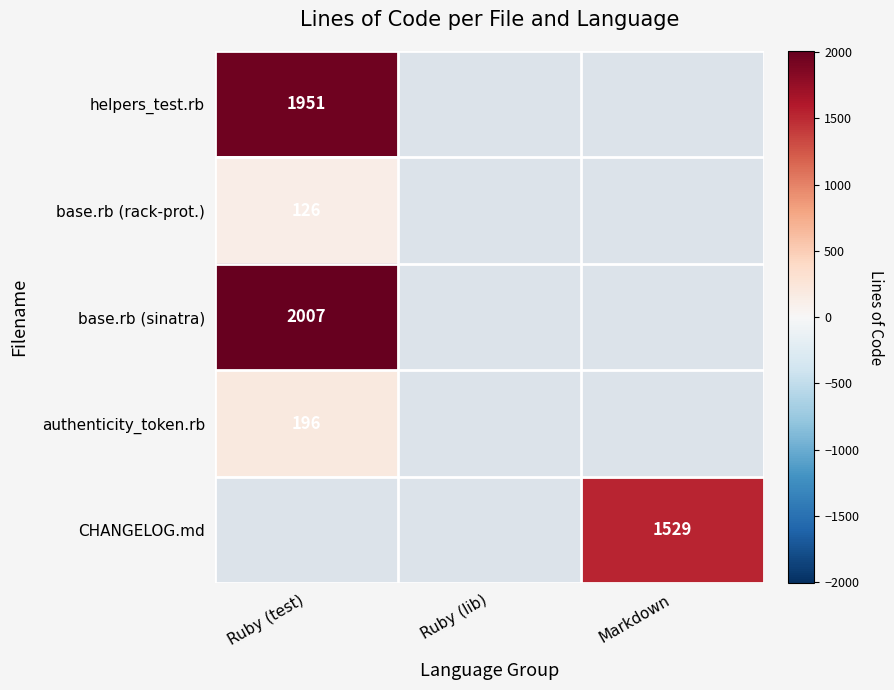

Which label corresponds to the smallest value in the chart?

Ruby (lib)